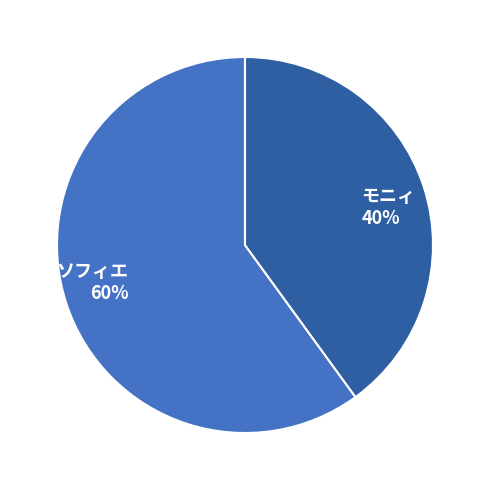

True or false: ソフィエ accounts for 60% of the total.

True